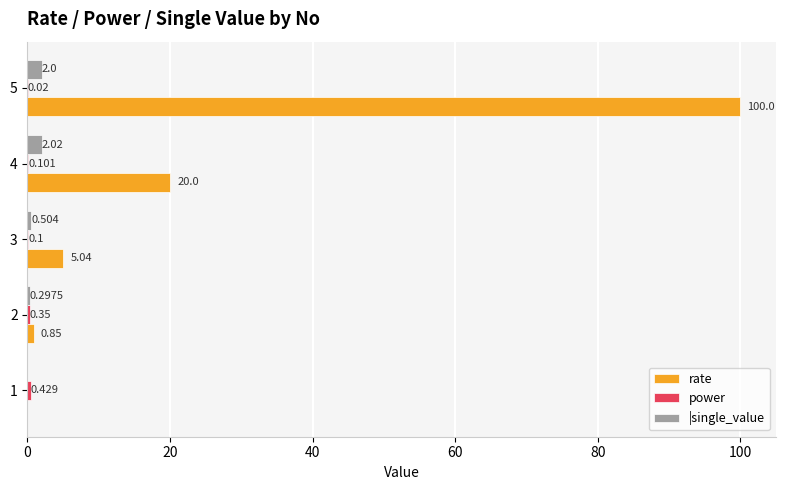

Which series has the largest total across all categories?

rate